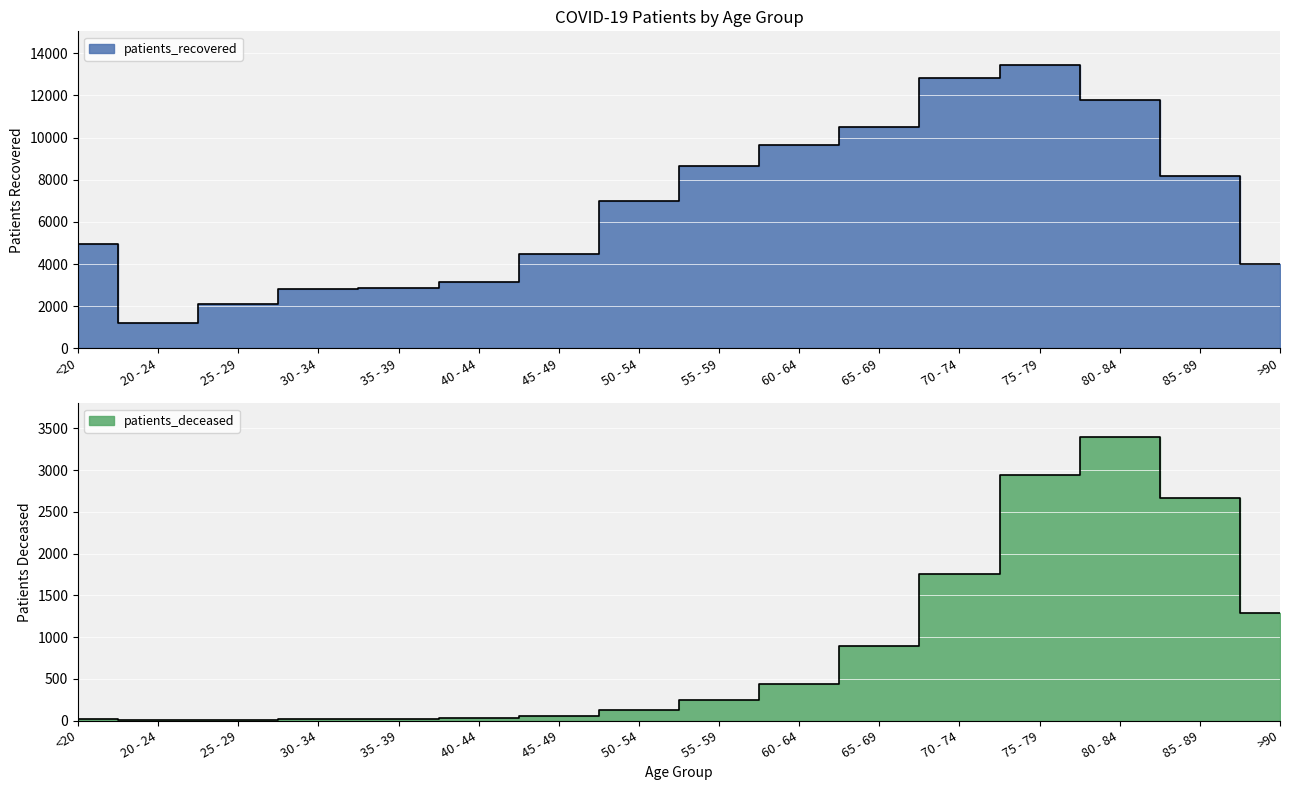

What is the difference between the second highest and second lowest values in the patients_recovered series?

10727